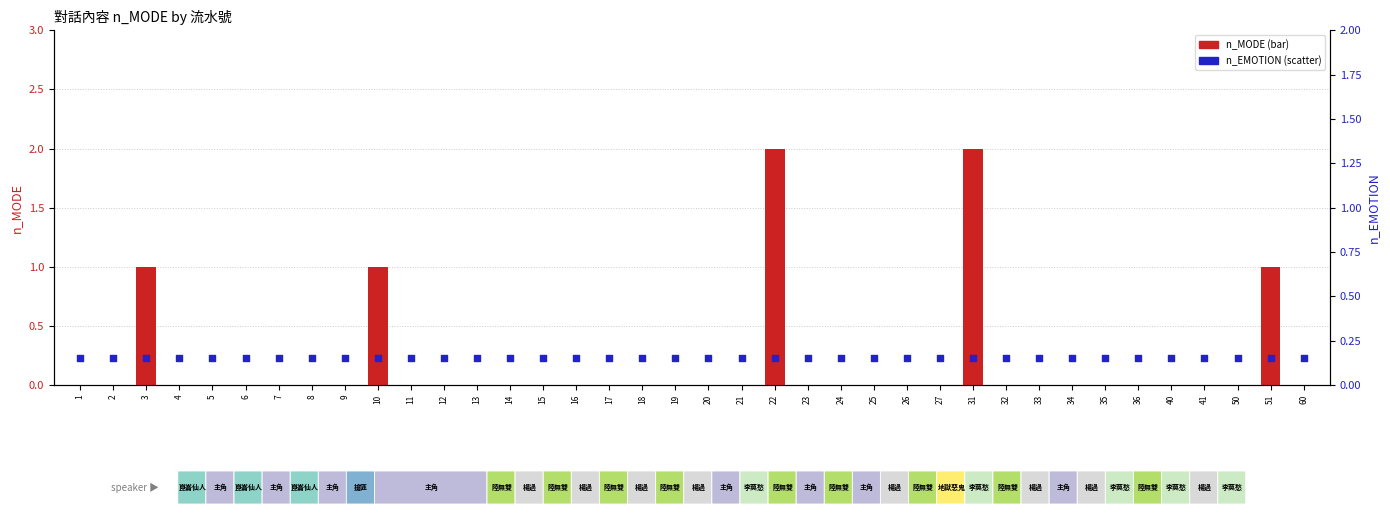

Which series has the largest total across all categories?

n_MODE (bar)